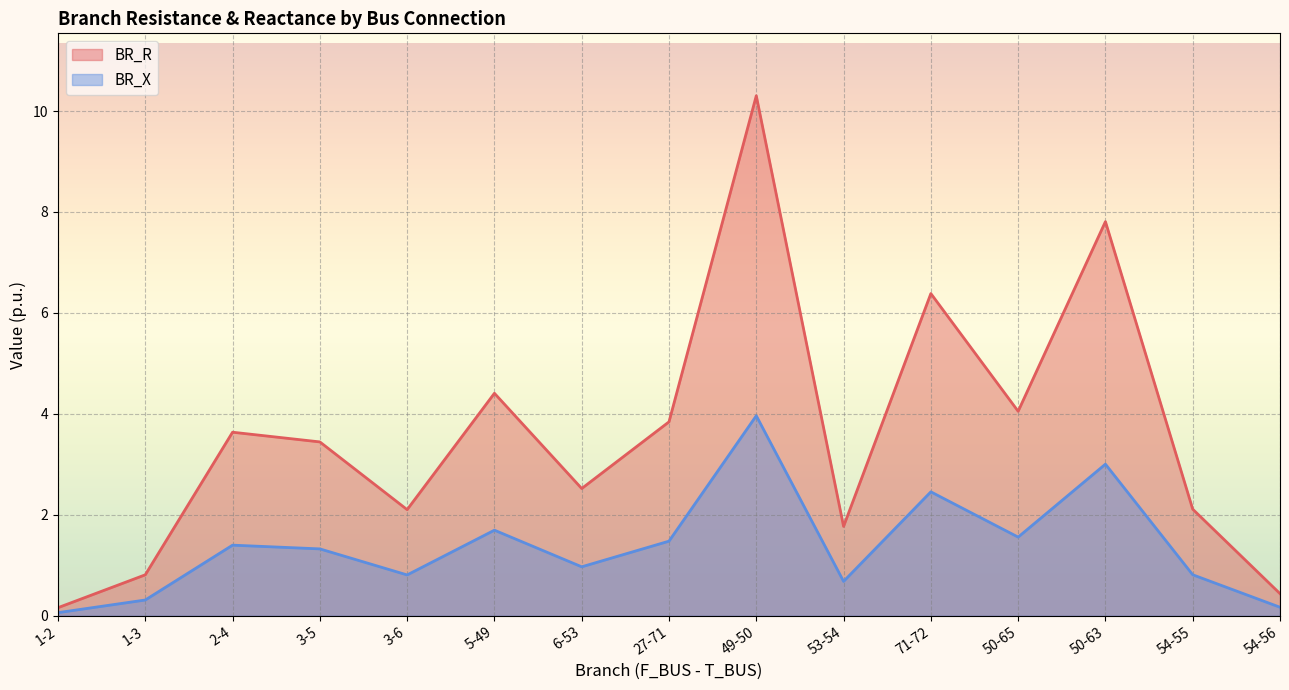

True or false: BR_X and BR_R intersect in this chart.

False